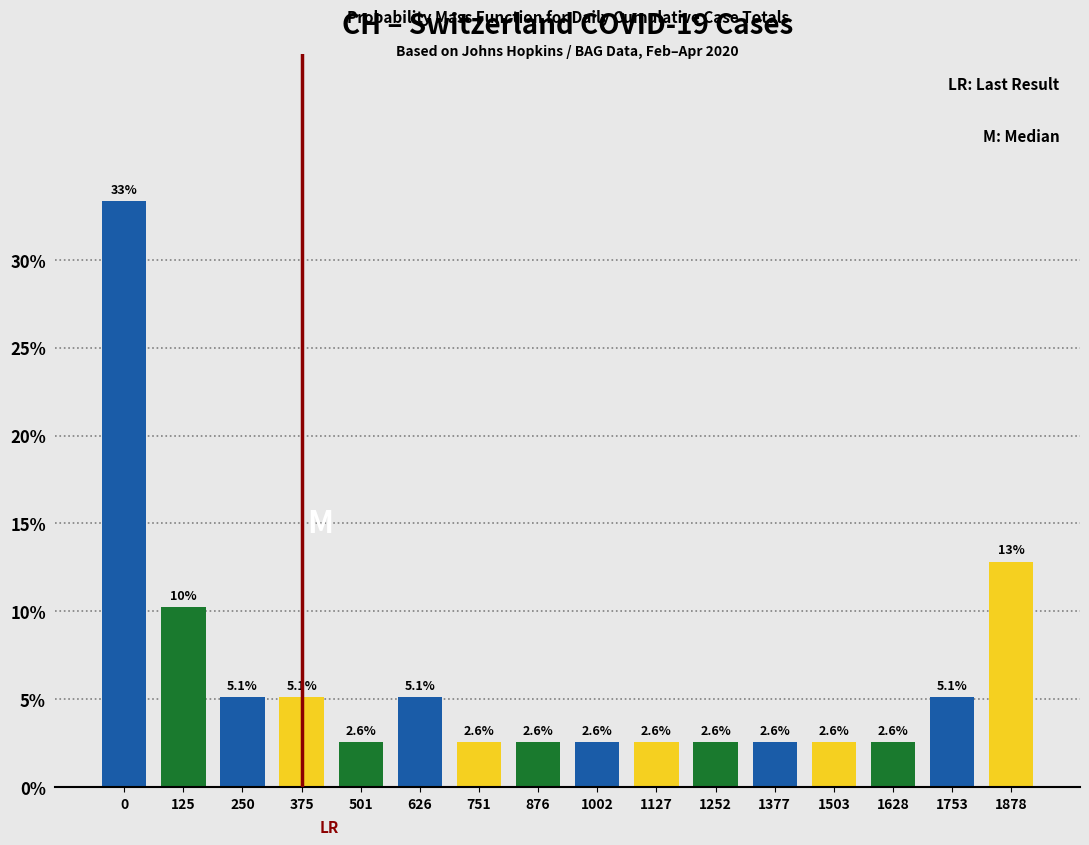

Reading left to right, transcribe all the data shown in this chart.

33.3	10.3	5.1	5.1	2.6	5.1	2.6	2.6	2.6	2.6	2.6	2.6	2.6	2.6	5.1	12.8